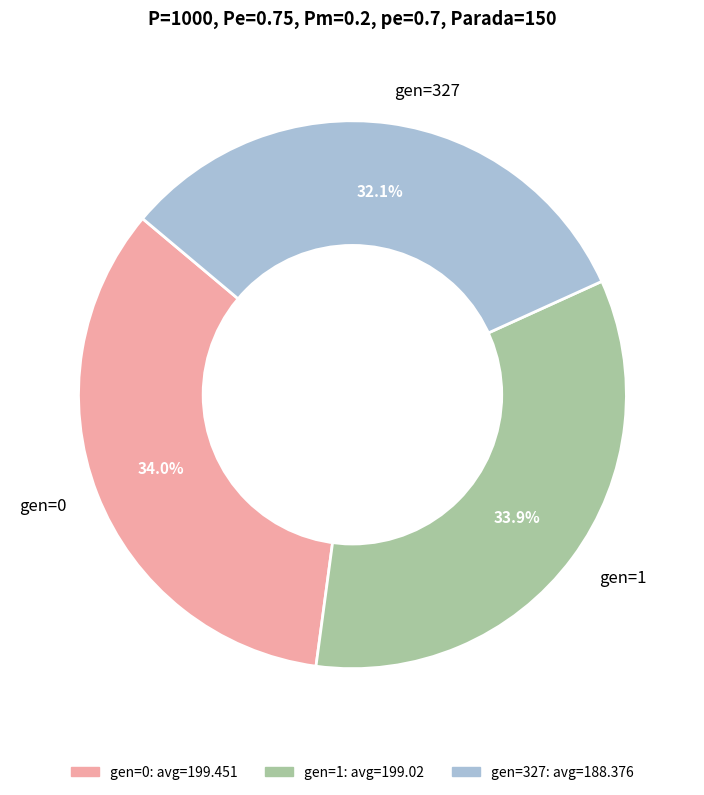

Does gen=0 represent more than half of the total?

No